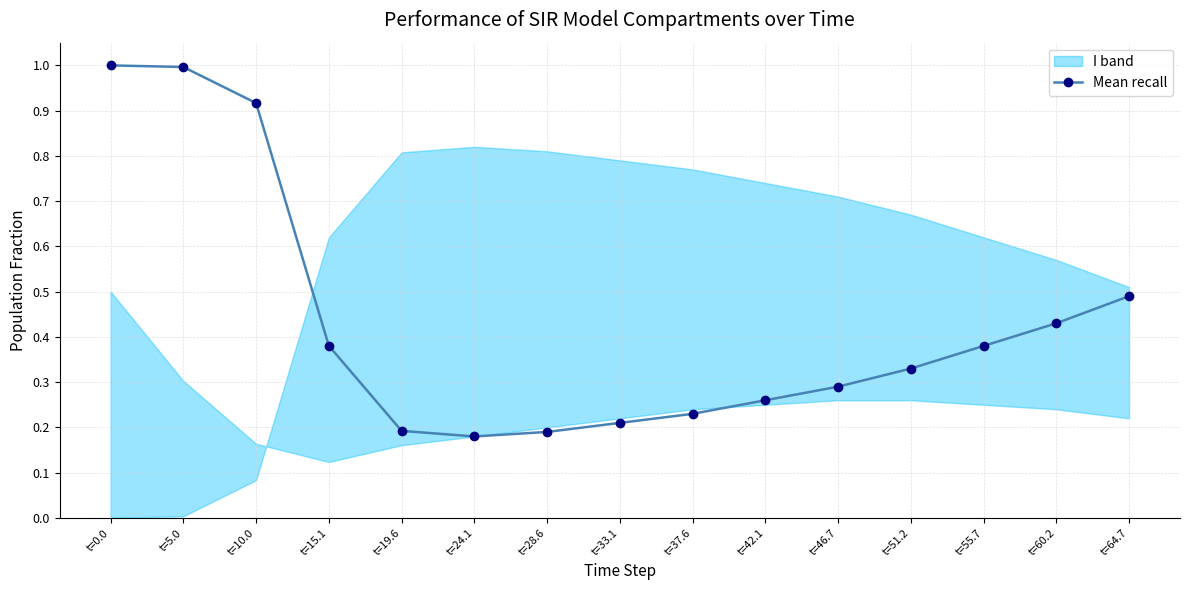

The value at t=55.7 is 0.6. True or false?

False